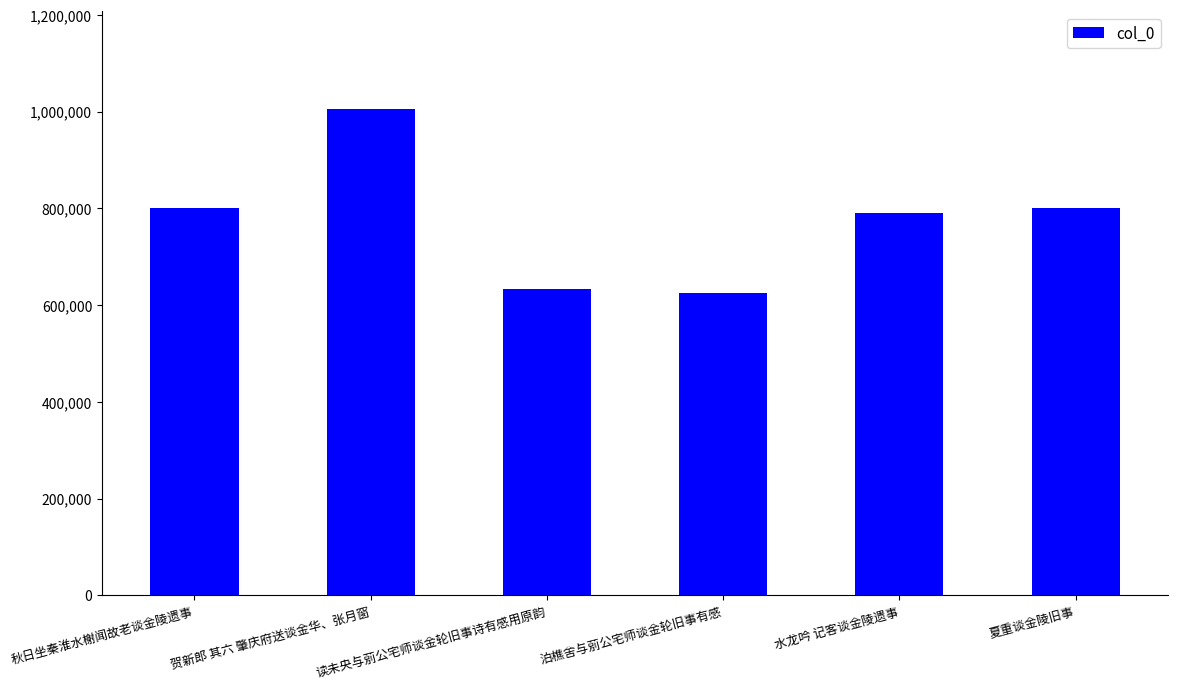

Between 读未央与莂公宅师谈金轮旧事诗有感用原韵 and 秋日坐秦淮水榭闻故老谈金陵遗事, which is larger?

秋日坐秦淮水榭闻故老谈金陵遗事